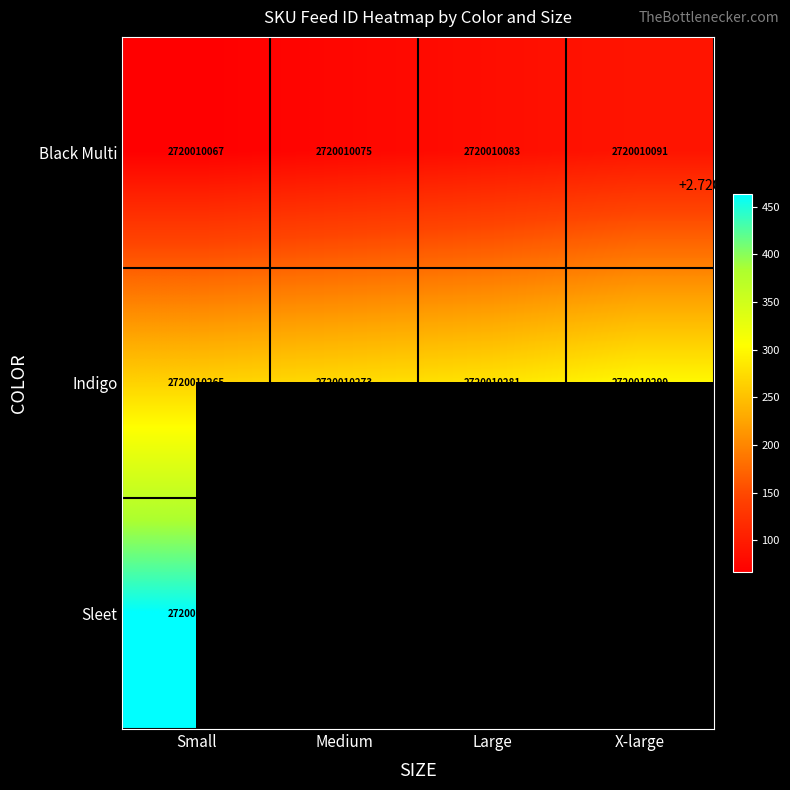

Between Small and Medium, which is larger?

Medium